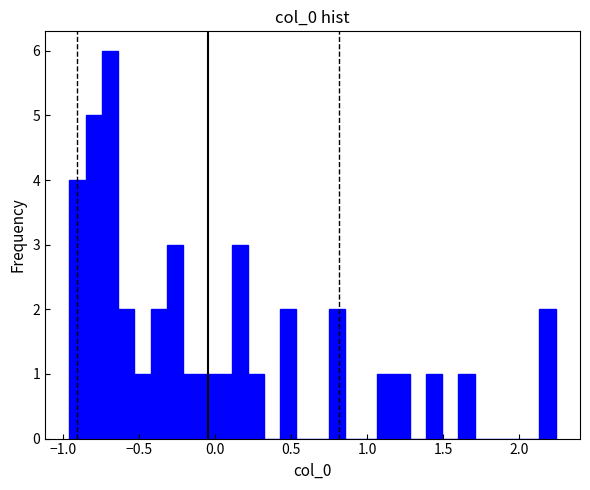

Read against the x-axis, roughly where is the centre of the tallest bar?

-0.70